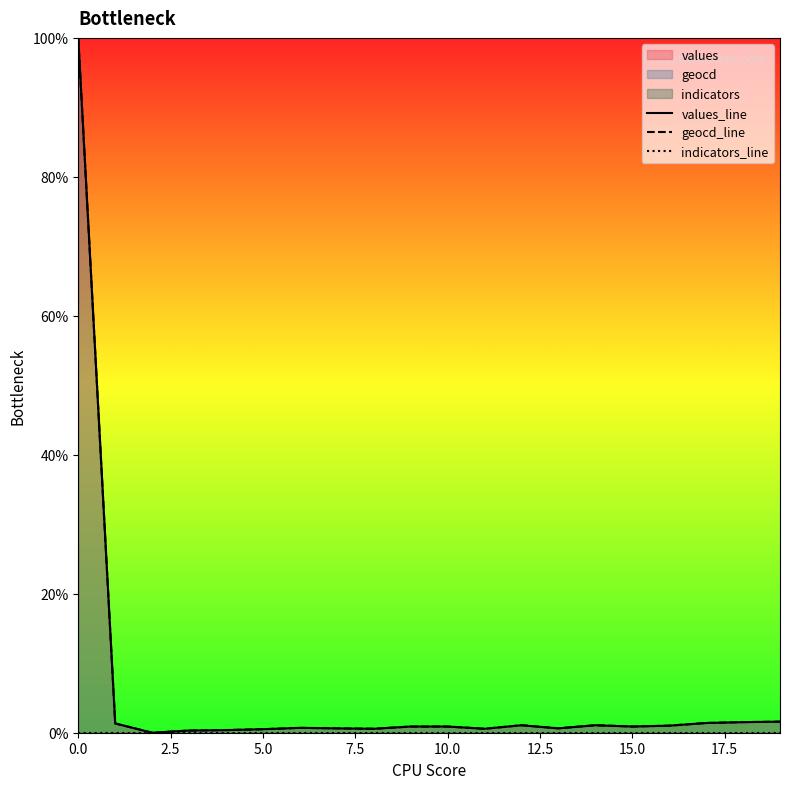

What is the difference between the values_line values at 0.0 and 19?

98.4